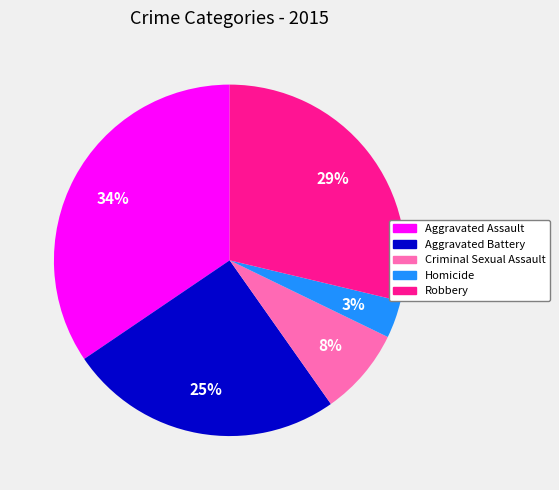

Is it true that Aggravated Battery is 25% of the pie?

True